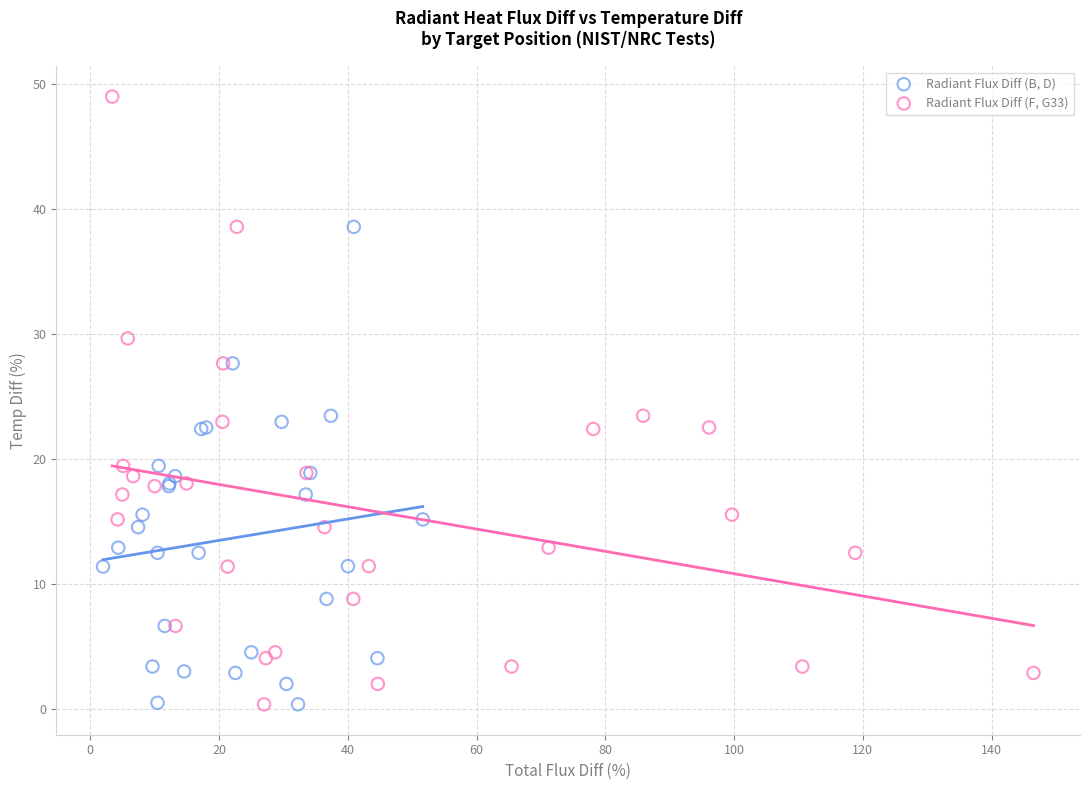

Which series has the largest Y range (max minus min)?

Radiant Flux Diff (F, G33)